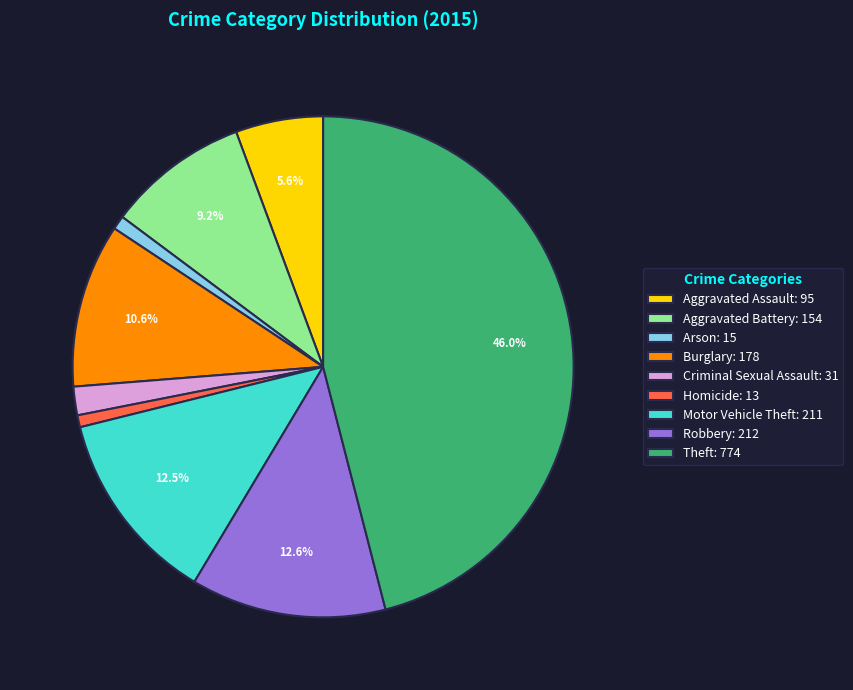

To the nearest percent, what is the combined percentage of Motor Vehicle Theft and Burglary?

23%